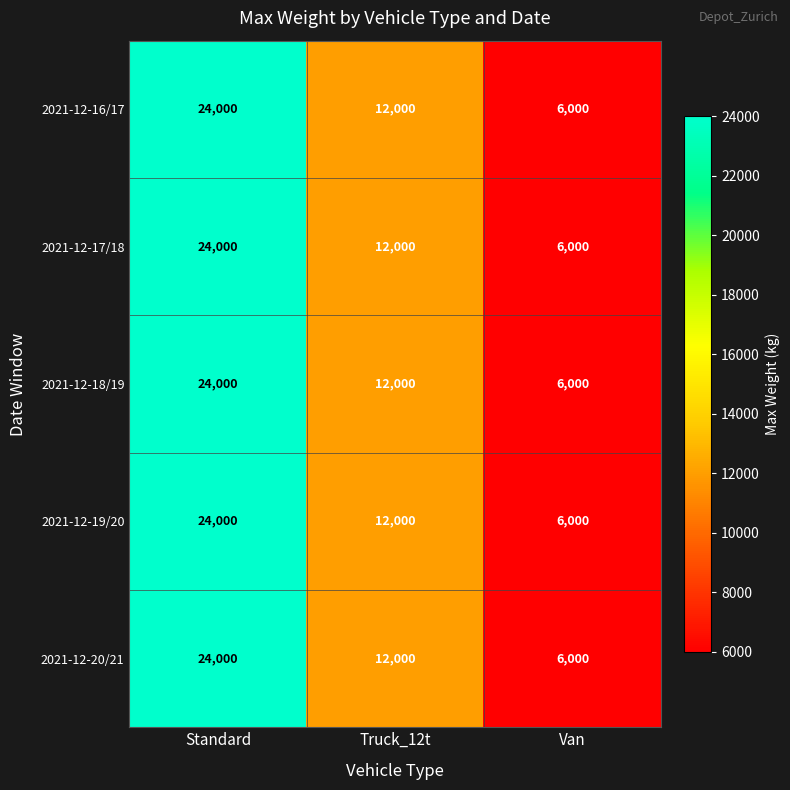

The value of 2021-12-17/18 at Van is 6000. True or false?

True